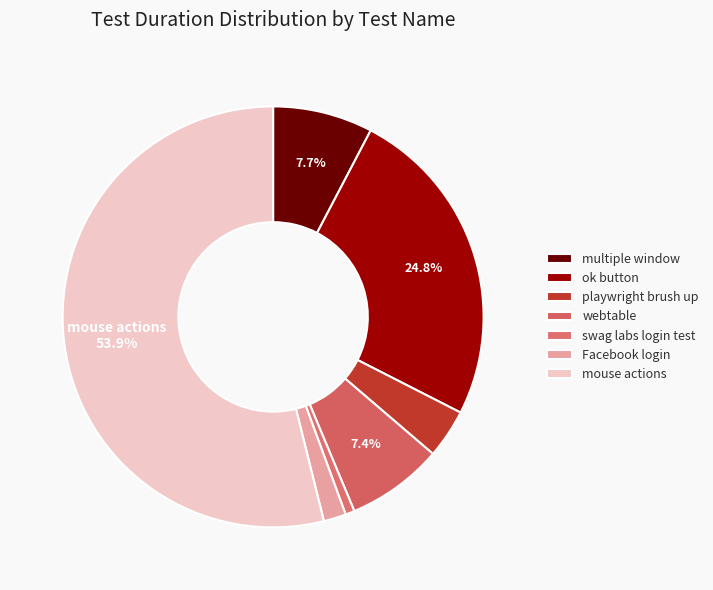

Count the number of slices in the pie.

7